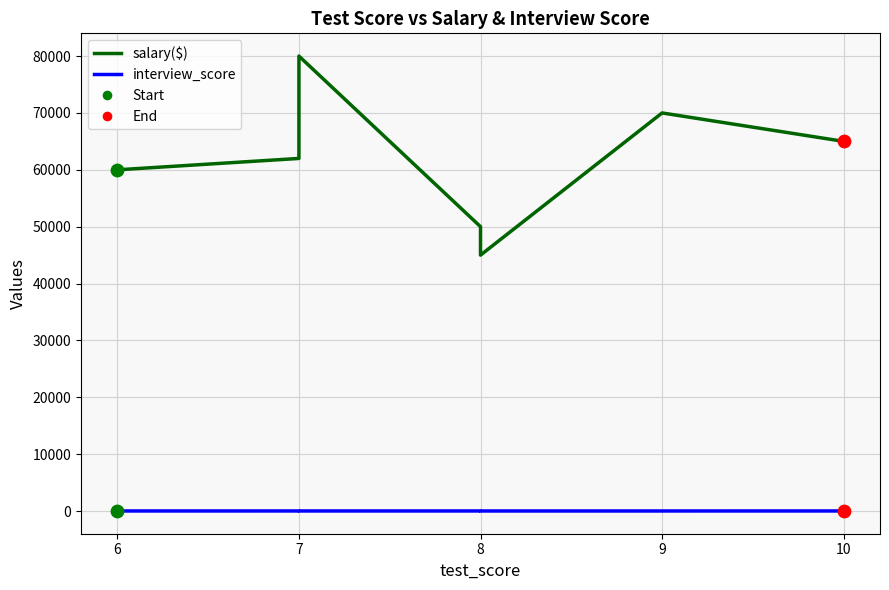

Which series reaches the maximum Y coordinate?

salary($)